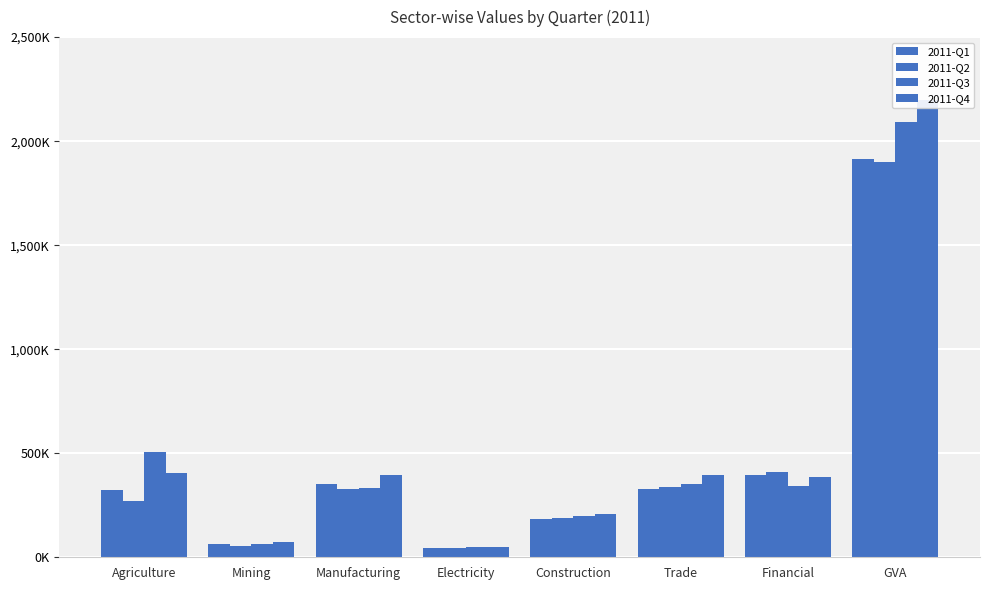

At which label does 2011-Q2 reach its peak?

GVA